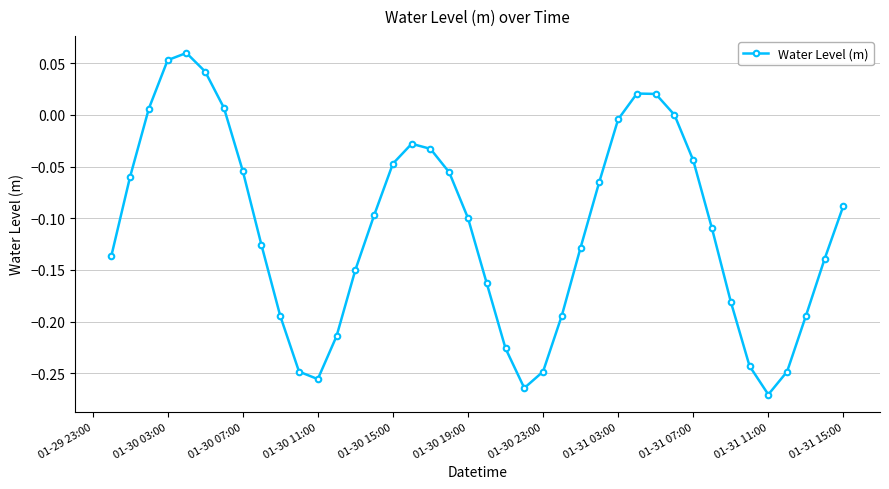

What is the sum of all values?

-4.4